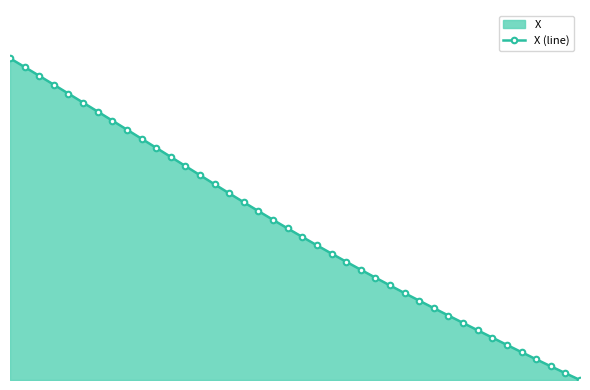

Does the chart have visible grid lines?

No